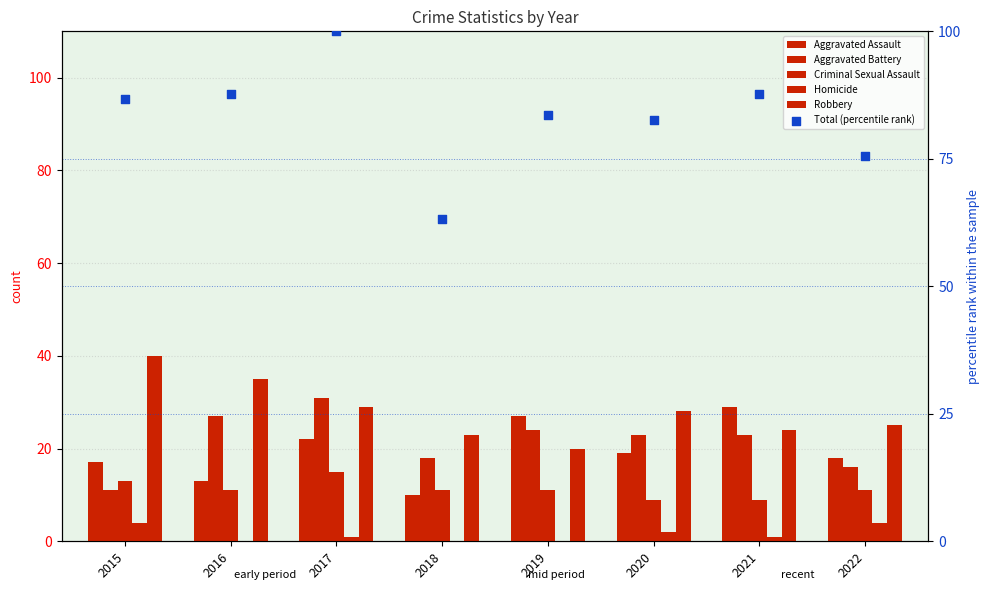

What is the total value across all series at 2018?

125.3